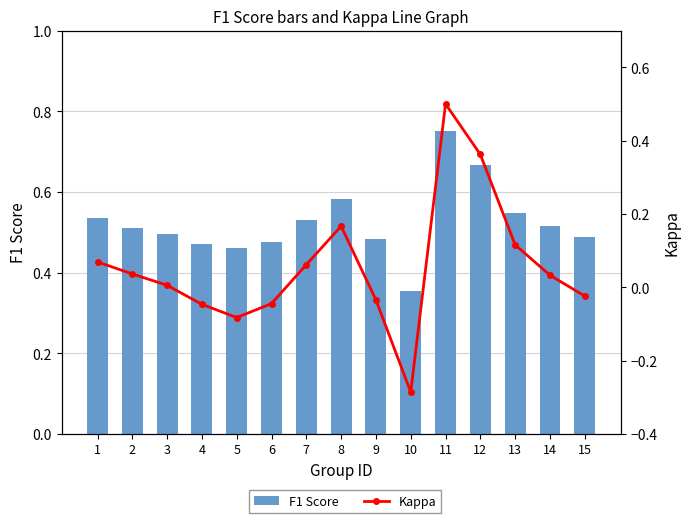

What is the total value across all series at 14?

0.5